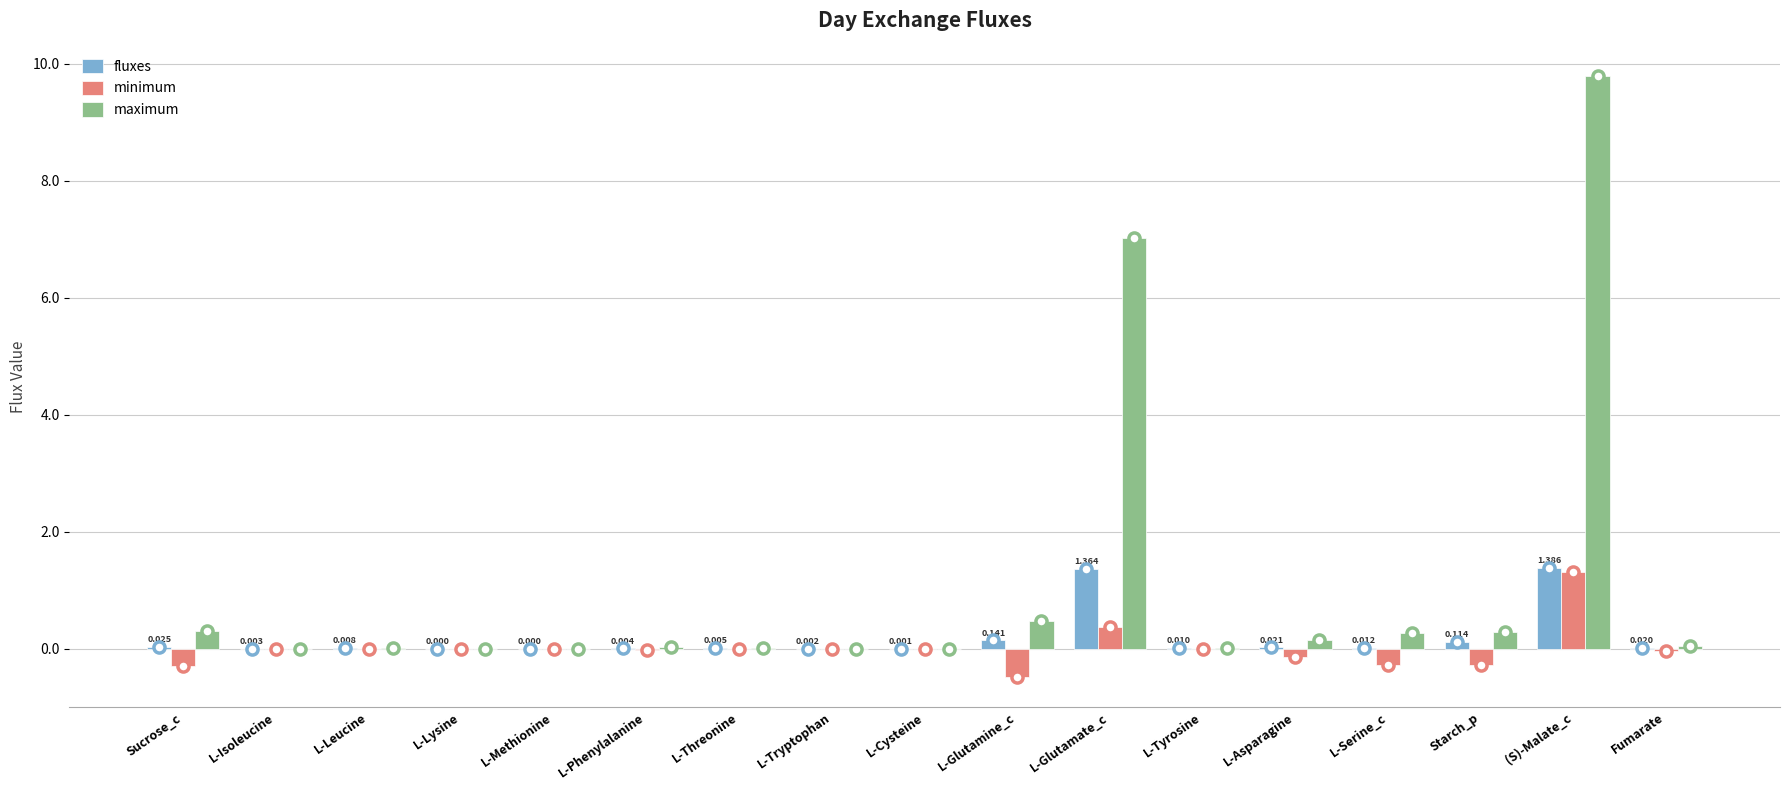

Which category has the highest value in the maximum series?

(S)-Malate_c